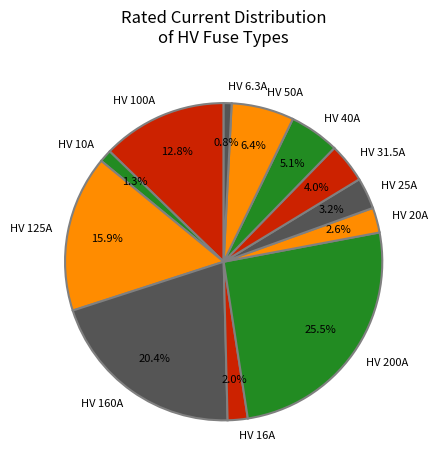

Is it true that HV 20A is 3% of the pie?

True